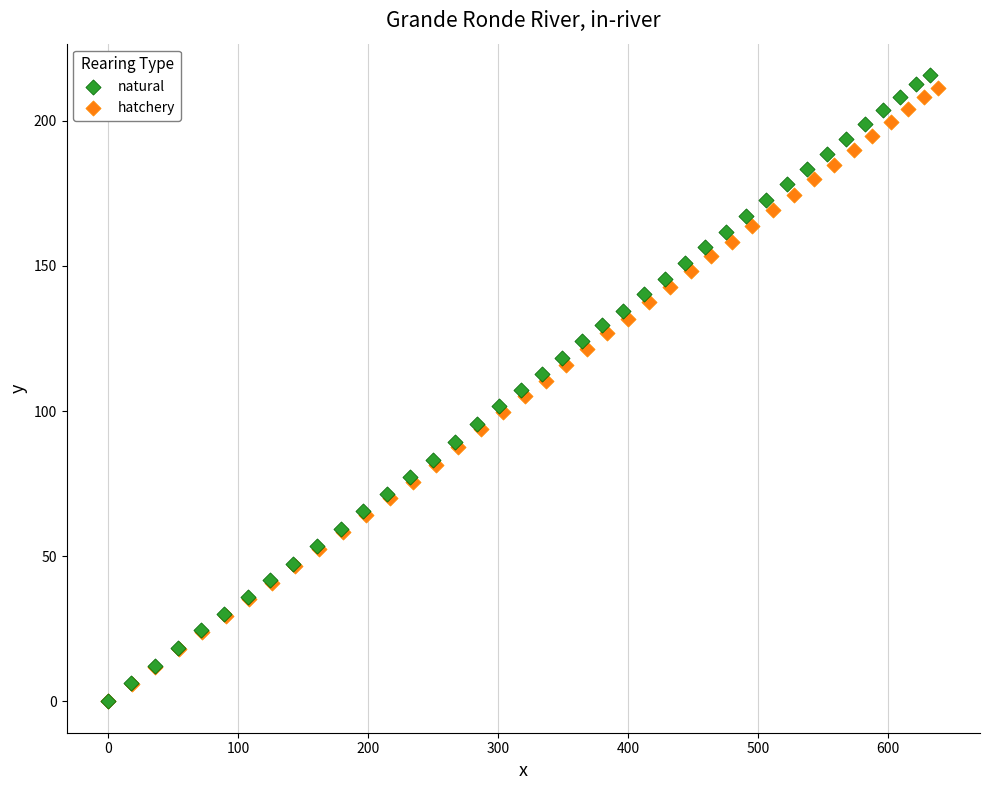

What are all the series names shown in the legend?

natural, hatchery